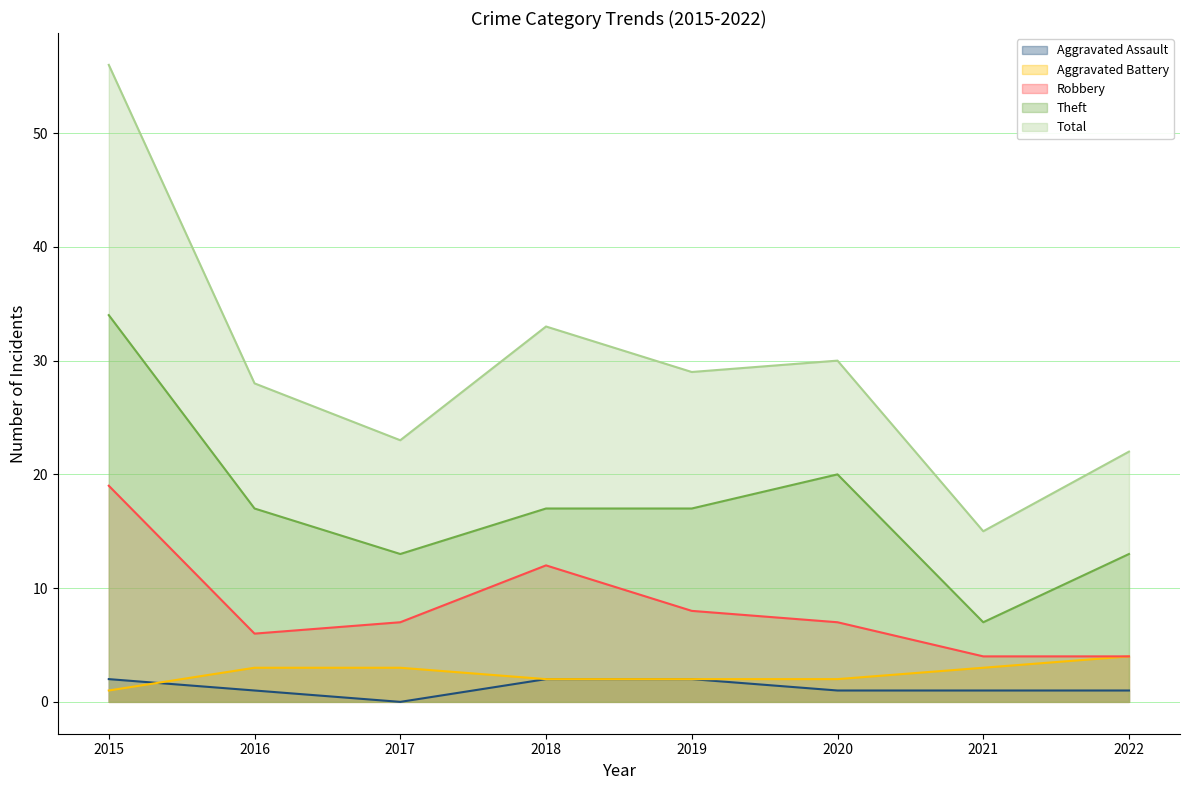

At which label is Robbery closest to 11?

2018